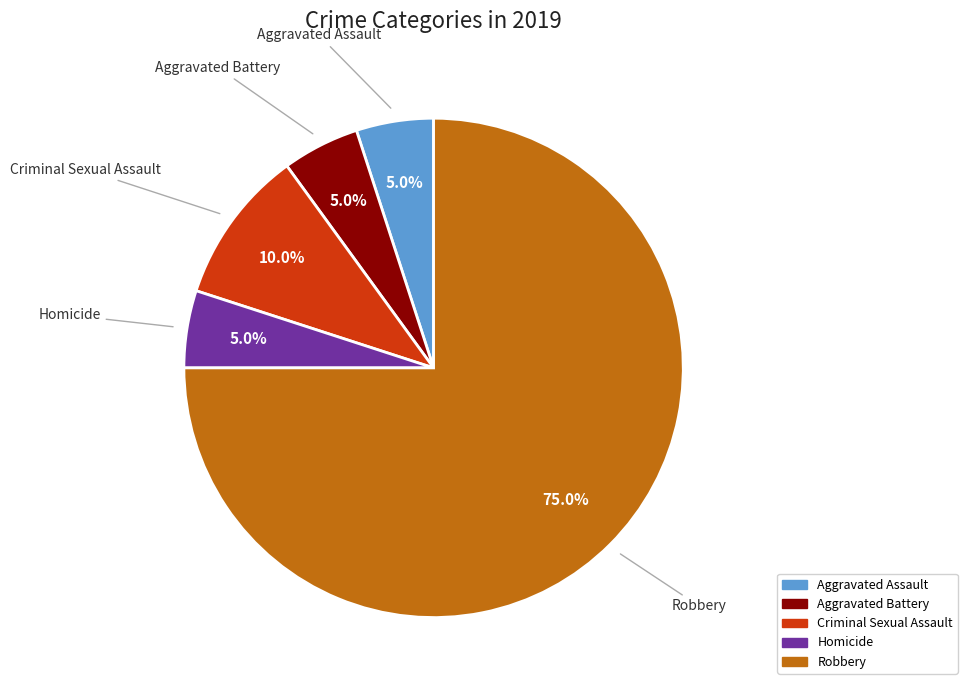

What is the largest slice in the pie chart?

Robbery